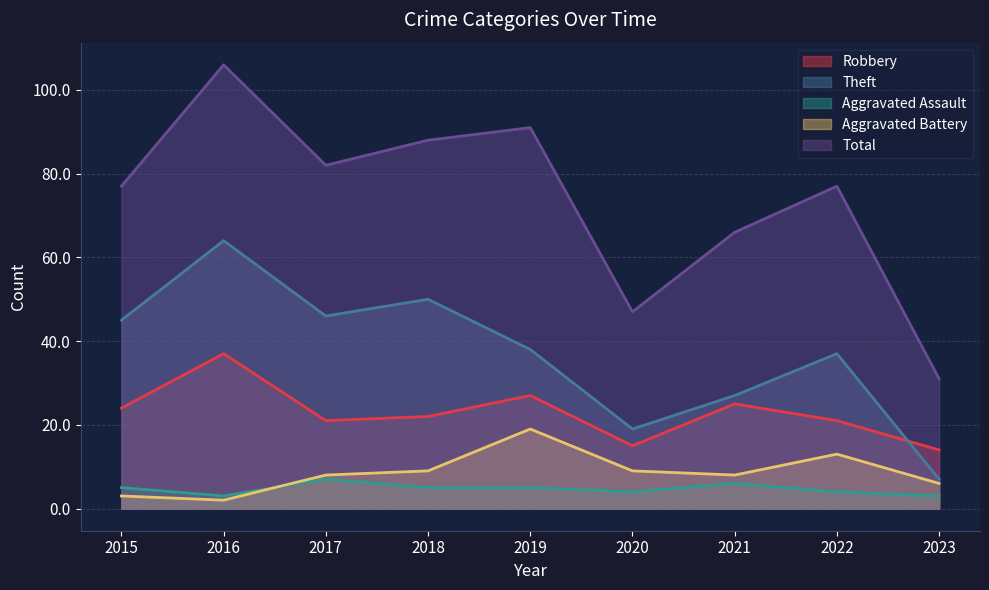

True or false: Aggravated Assault and Robbery cross at least once.

False